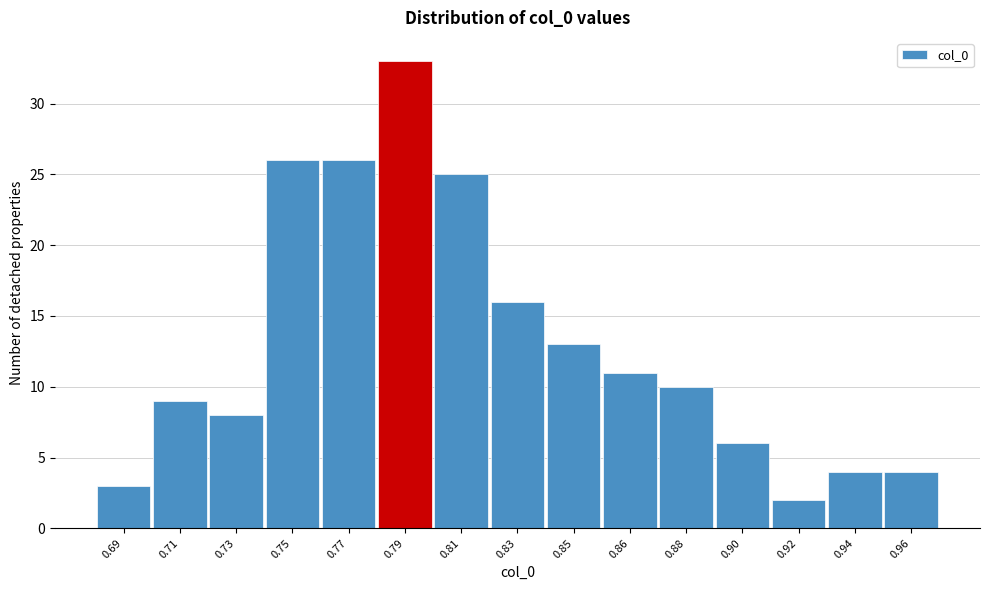

Reading left to right, extract all data points from this chart.

0.69=3	0.71=9	0.73=8	0.75=26	0.77=26	0.79=33	0.81=25	0.83=16	0.85=13	0.86=11	0.88=10	0.90=6	0.92=2	0.94=4	0.96=4